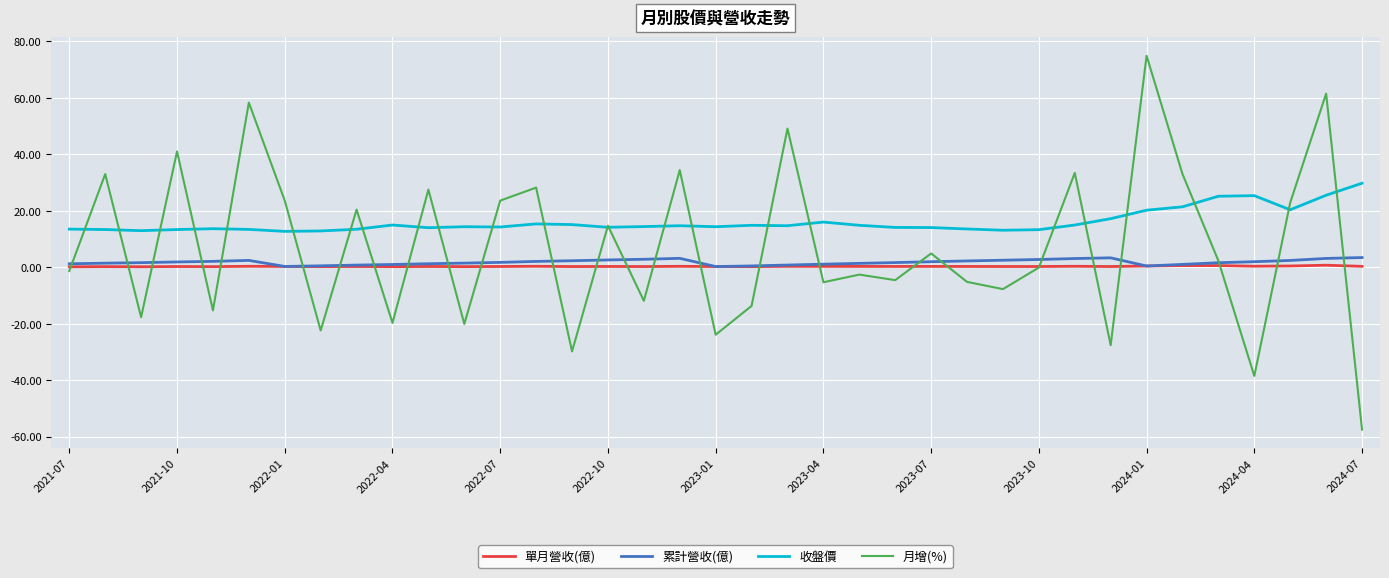

True or false: 收盤價 and 累計營收(億) cross at least once.

False